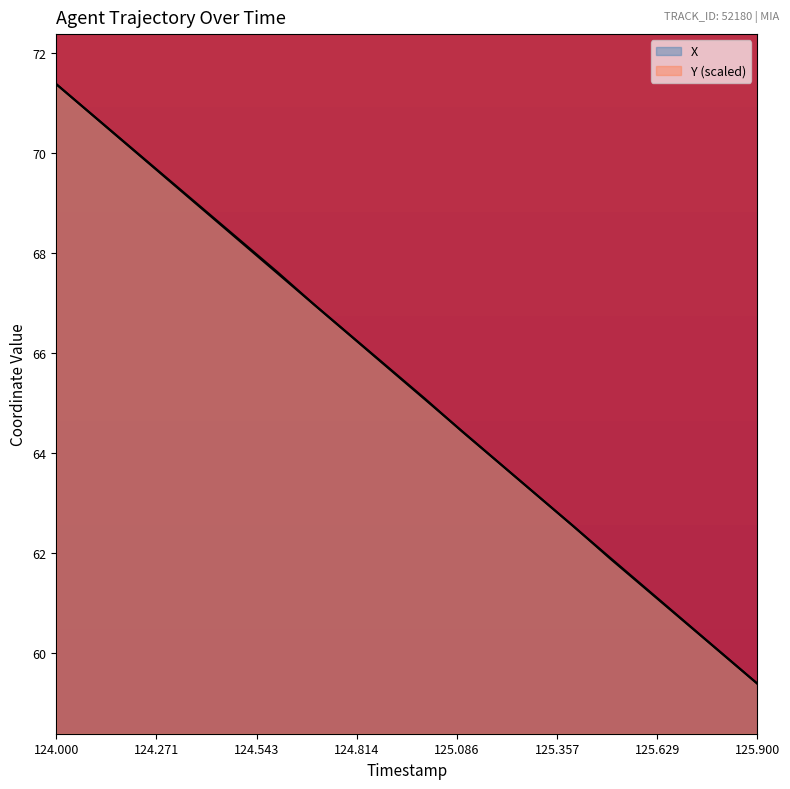

What are all the series names shown in the legend?

X, Y